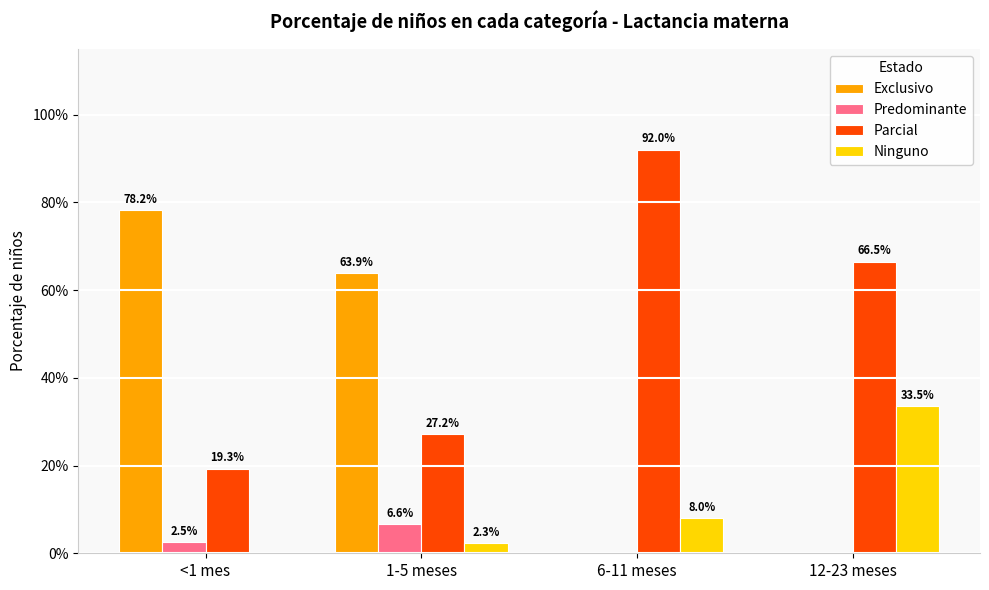

Reading left to right, transcribe all the data shown in this chart.

Exclusivo: 0.8	0.6	0.0	0.0
Predominante: 0.0	0.1	0.0	0.0
Parcial: 0.2	0.3	0.9	0.7
Ninguno: 0.0	0.0	0.1	0.3